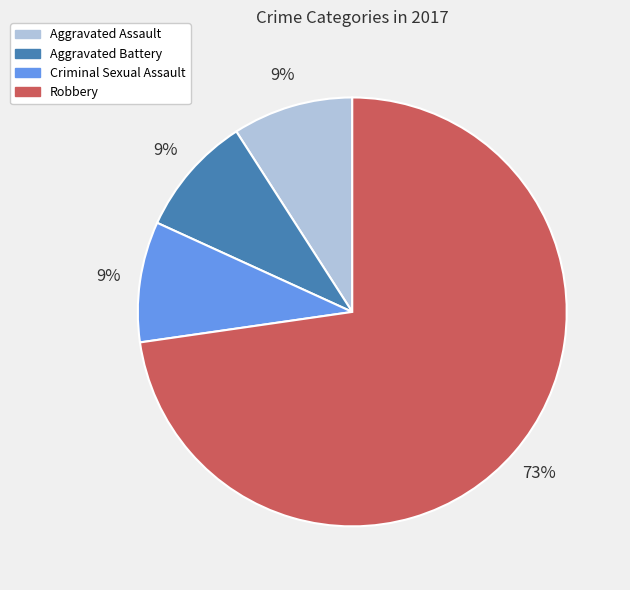

Combined, do Aggravated Assault and Criminal Sexual Assault account for over 50%?

No